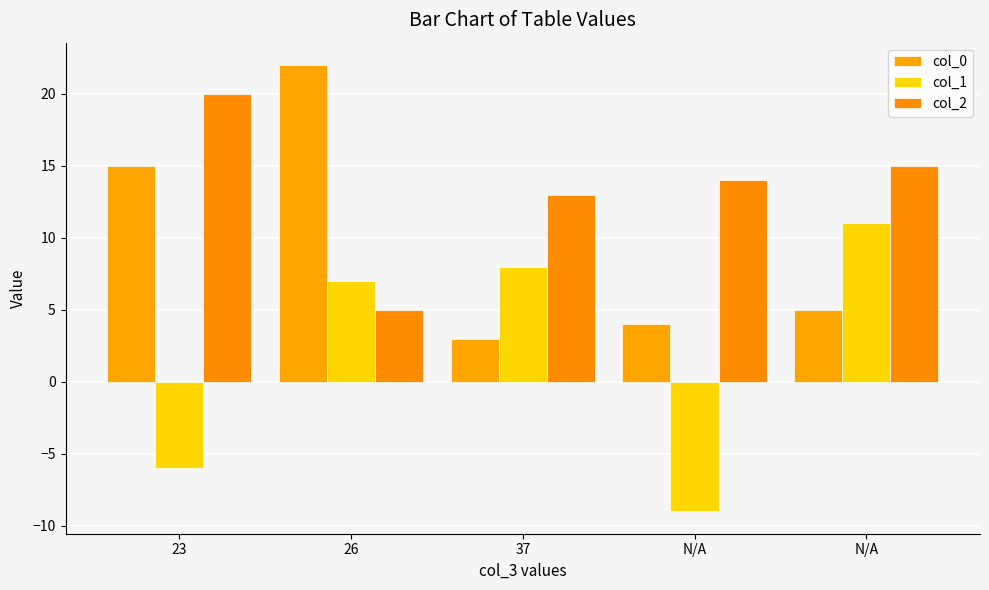

Which series has the largest total across all categories?

col_2